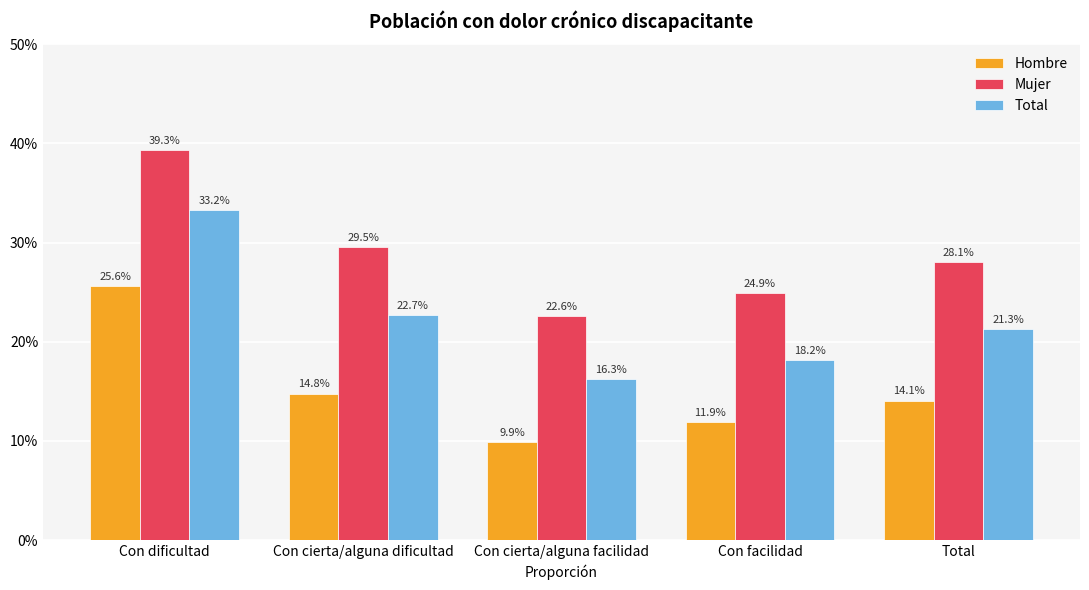

What is the difference between the maximum and minimum values in the Total series?

0.2